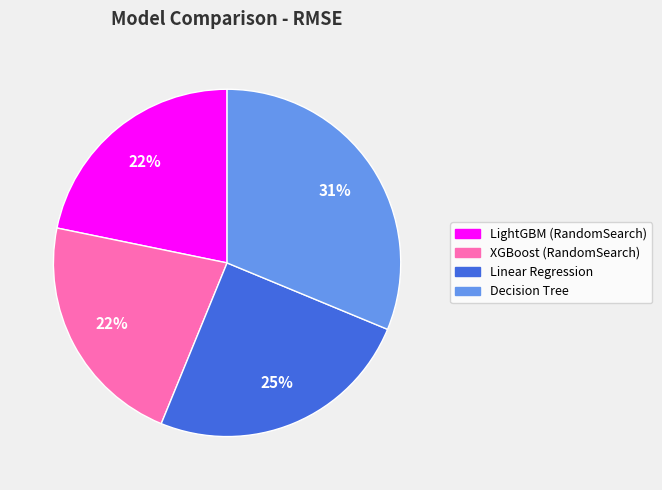

How many slices are in this pie chart?

4